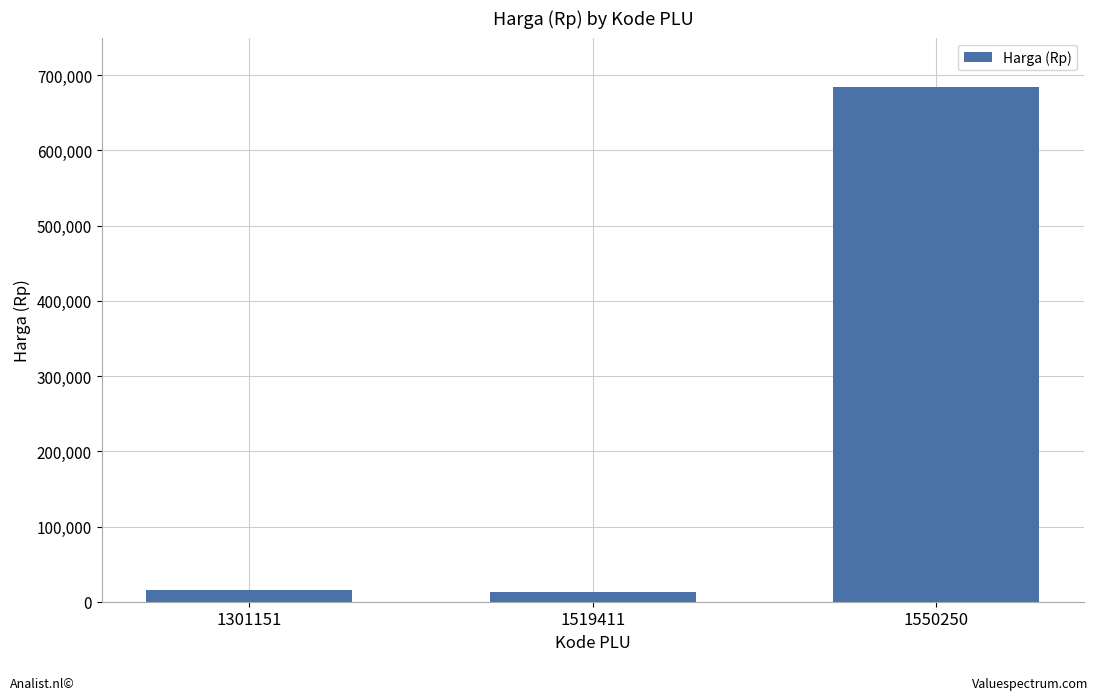

Is it true that the value at 1550250 is 684000?

True